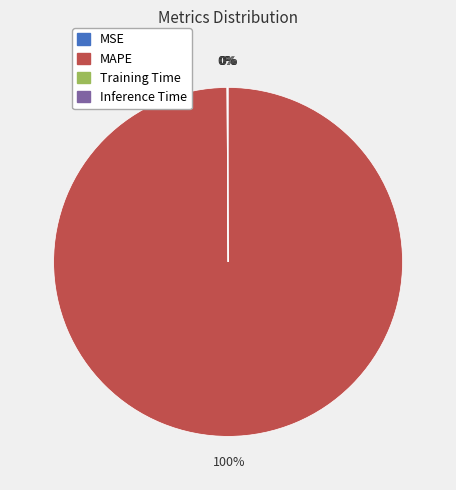

Which category has the biggest portion of the pie?

MAPE